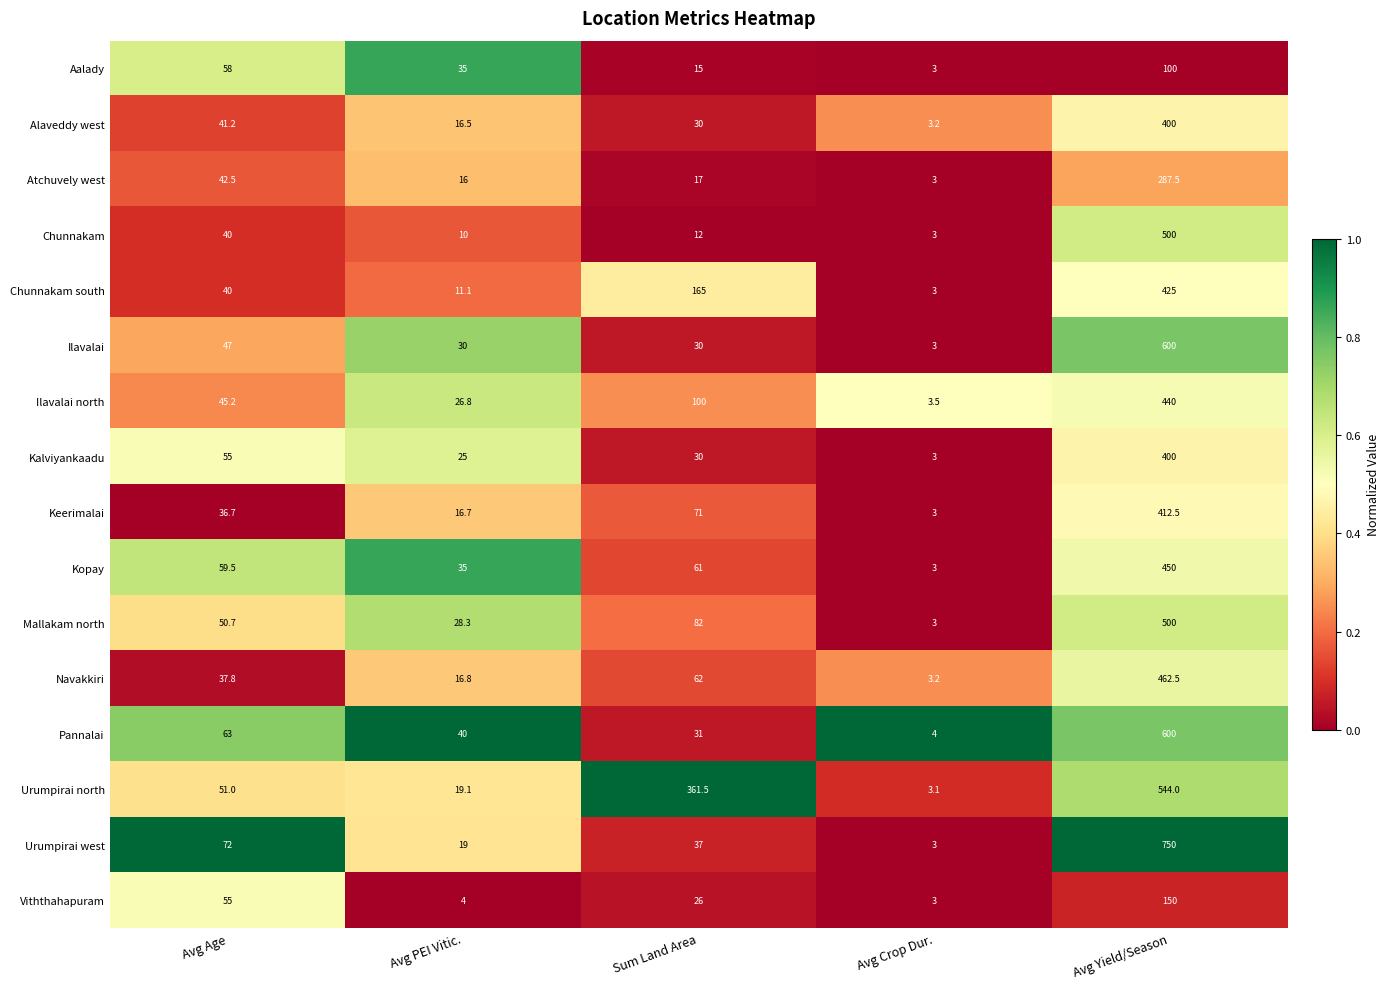

What is the total value across all series at Avg Crop Dur.?

50.0